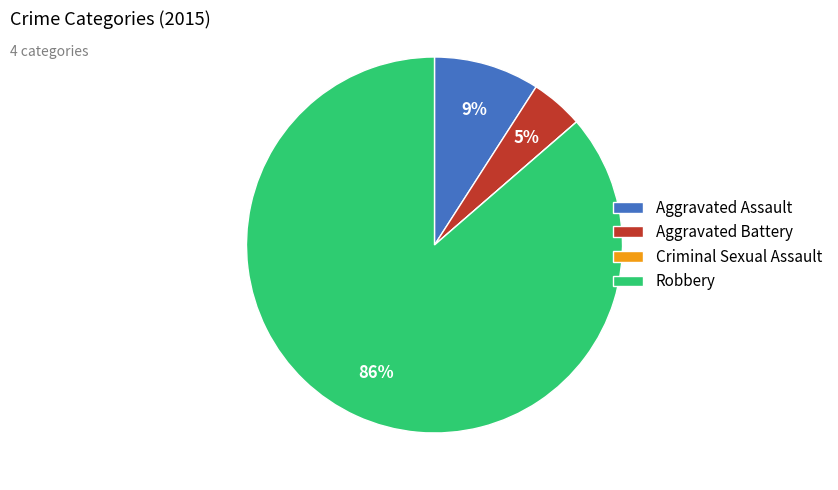

To the nearest percent, what is the difference between the Robbery and Aggravated Assault slice percentages?

77%